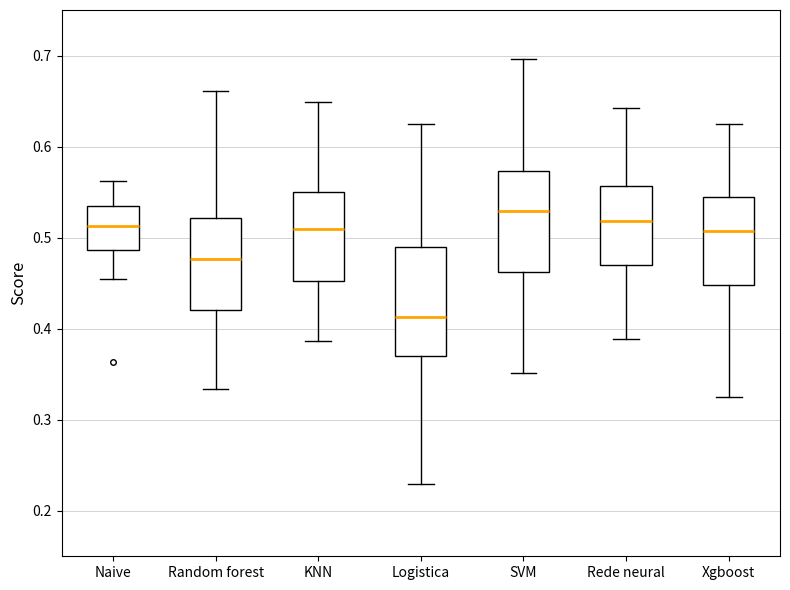

Which box has the highest median line?

SVM